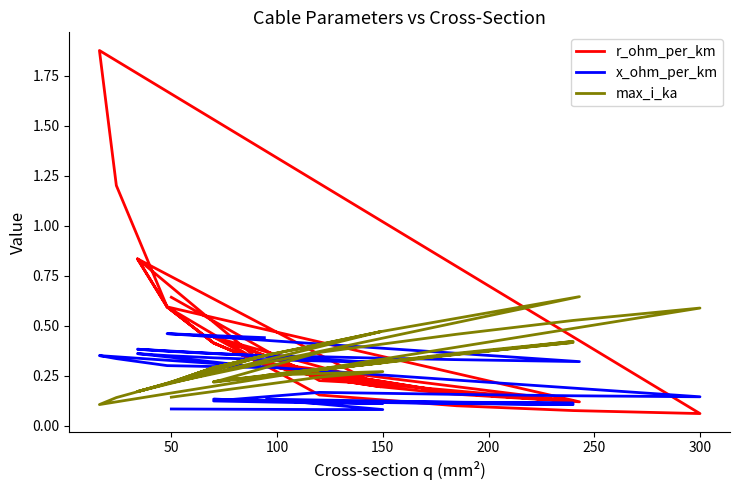

Is this an area chart (filled region under the line)?

No